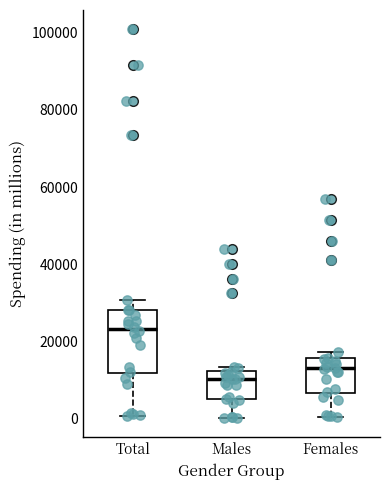

Reading left to right, transcribe this box plot: for each box, give where its median line is, the range the box spans, and where its two whiskers end, as read against the y-axis. The values are not printed on the chart, so give them approximately, as read against the axis.

Total: median 24000, box 12000 to 28000, whiskers 0 to 30000
Males: median 10000, box 6000 to 12000, whiskers 0 to 14000
Females: median 14000, box 6000 to 16000, whiskers 0 to 18000